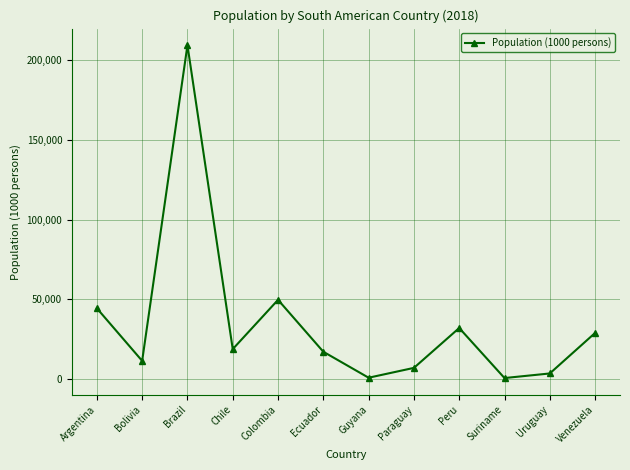

What is the ratio of the value at Bolivia to the value at Uruguay?

3.3